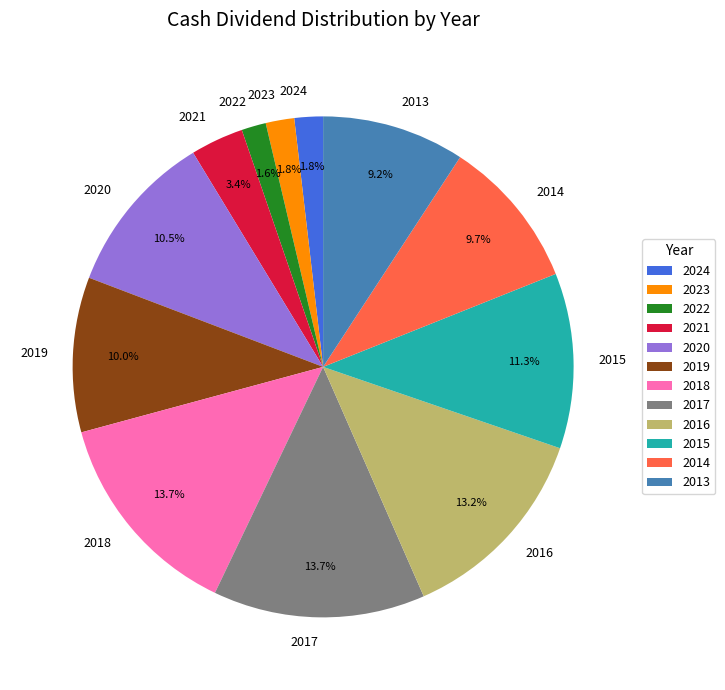

Which has a higher value, 2021 or 2015?

2015